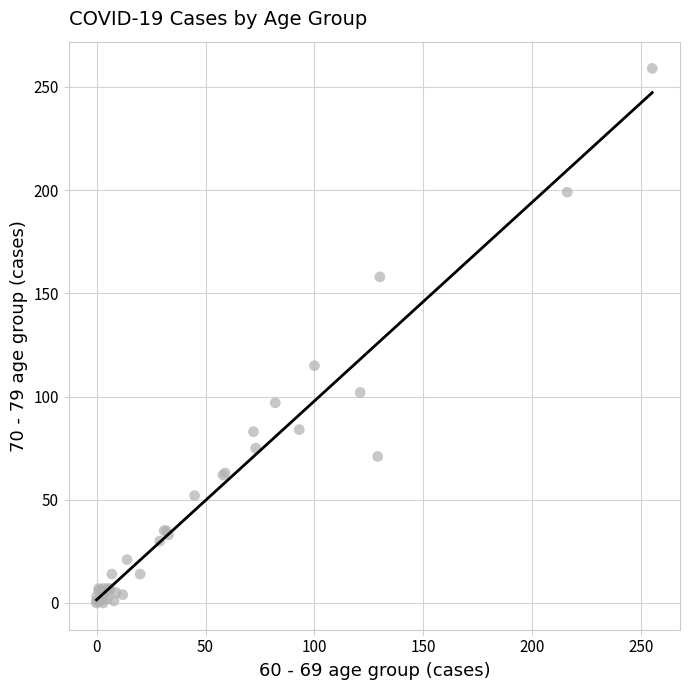

What Y value in the scatter plot is closest to 129?

115